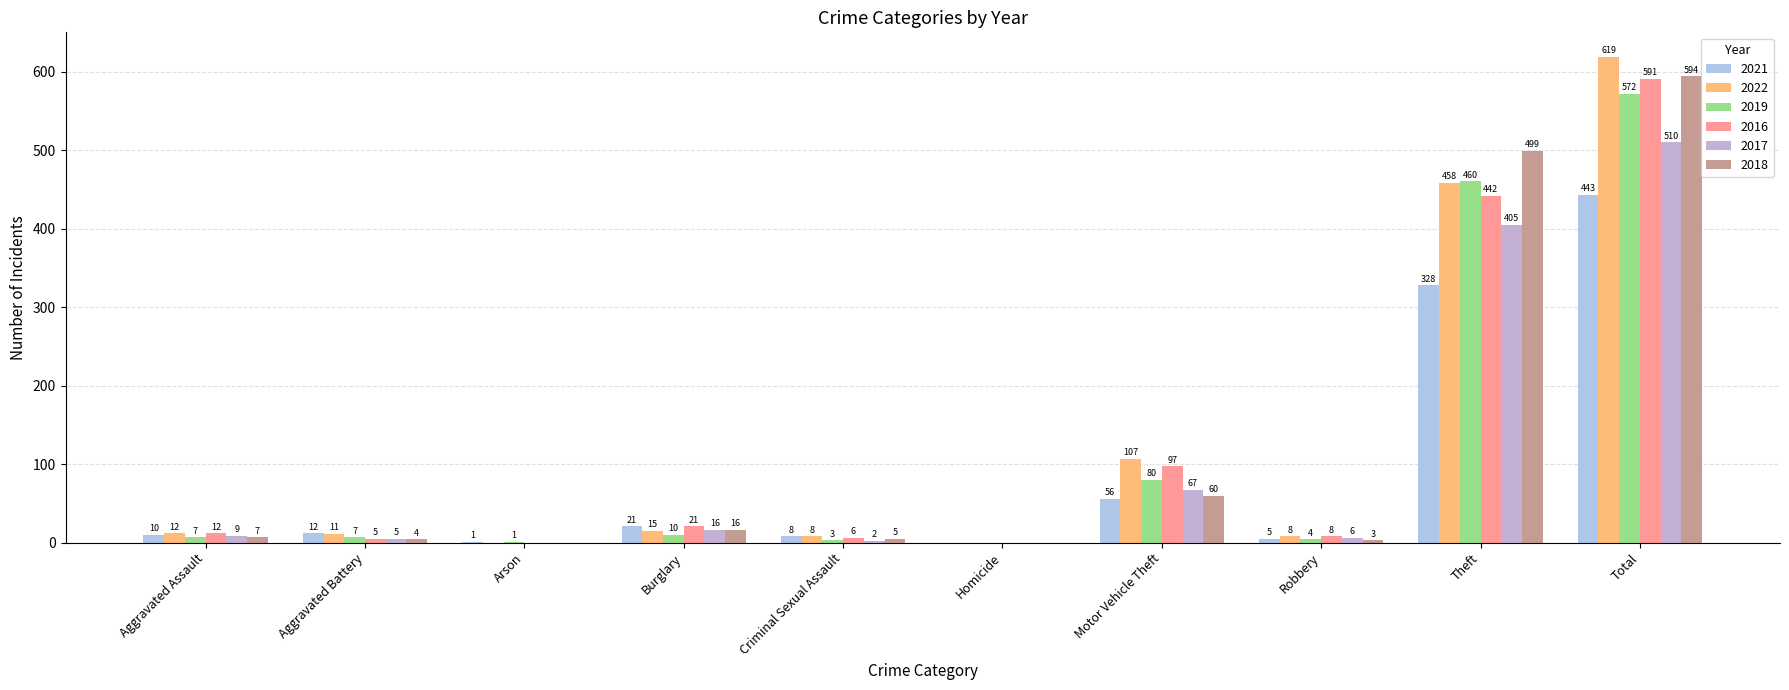

Between Aggravated Battery and Robbery, which series saw the biggest shift?

2021